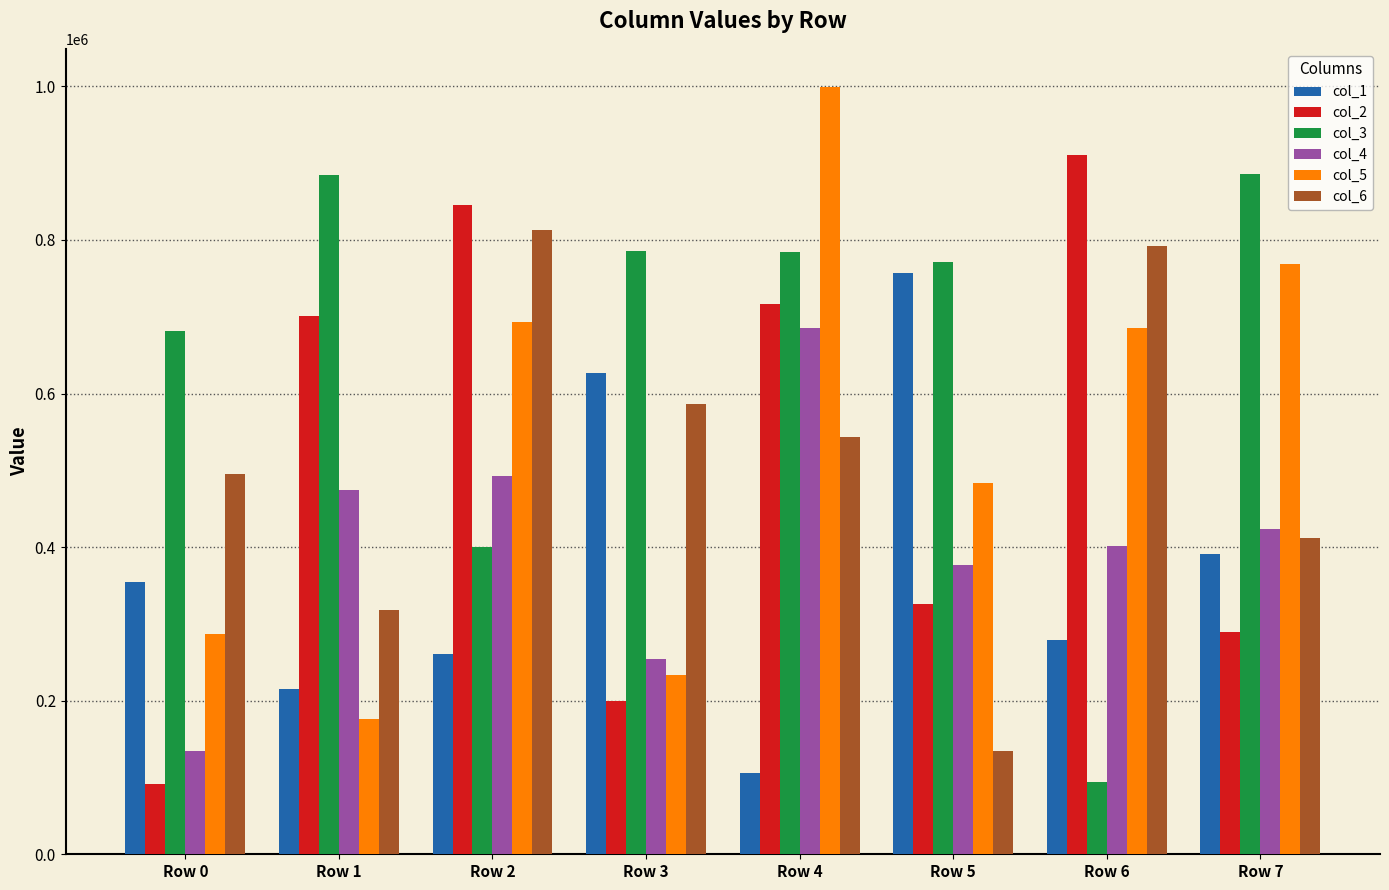

Count the number of data series in this chart.

6